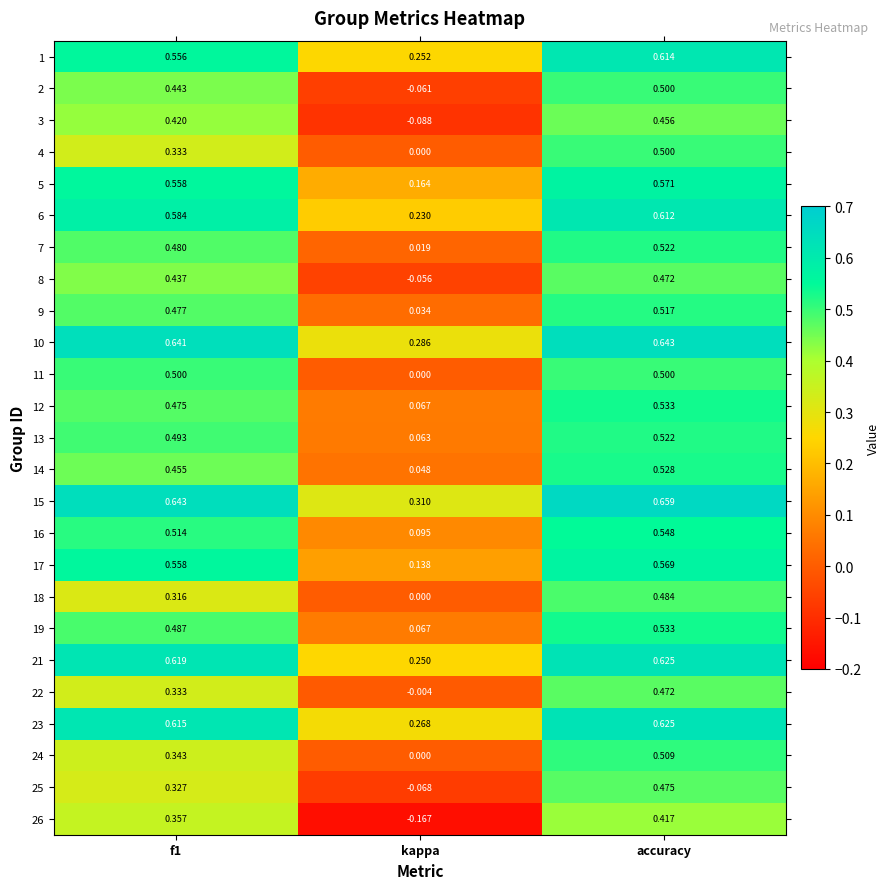

At which label does 17 reach its peak?

accuracy